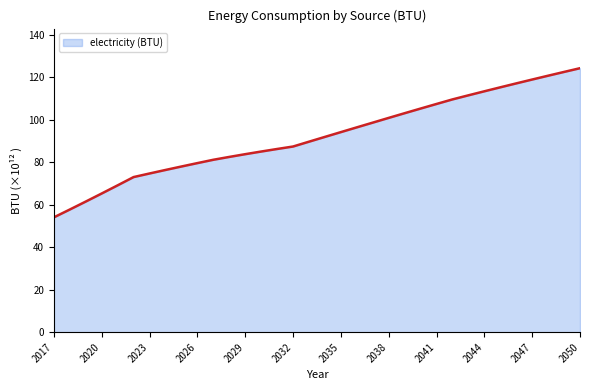

What is the difference between the maximum and minimum values?

70.2